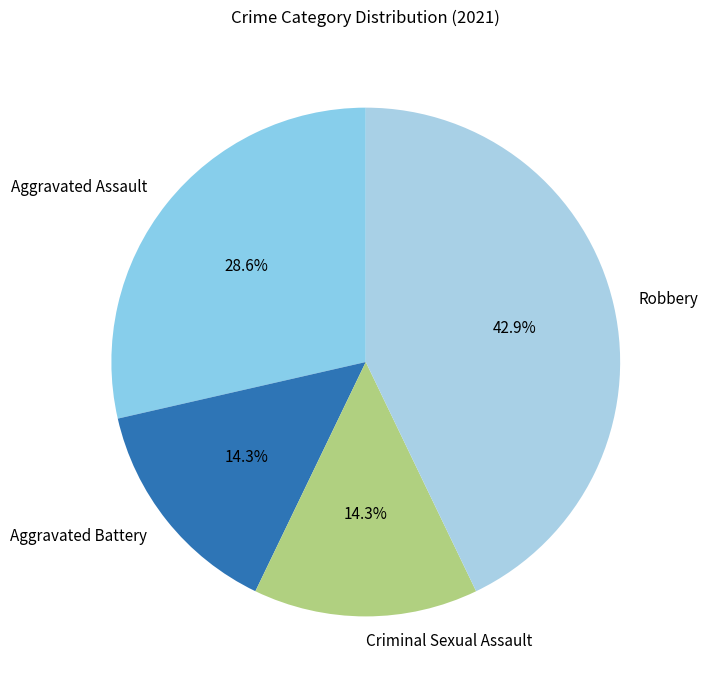

Which slice is the largest?

Robbery